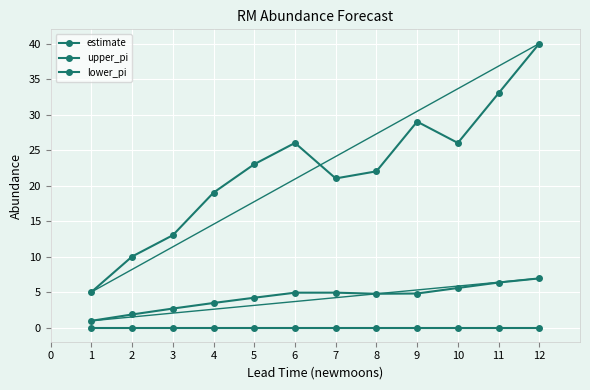

Which series has the largest range (max minus min)?

upper_pi